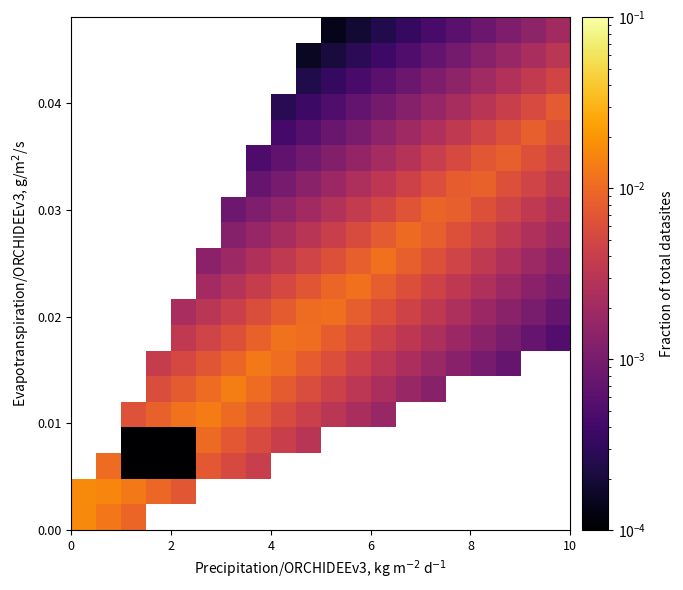

Count the number of categories in the chart.

20